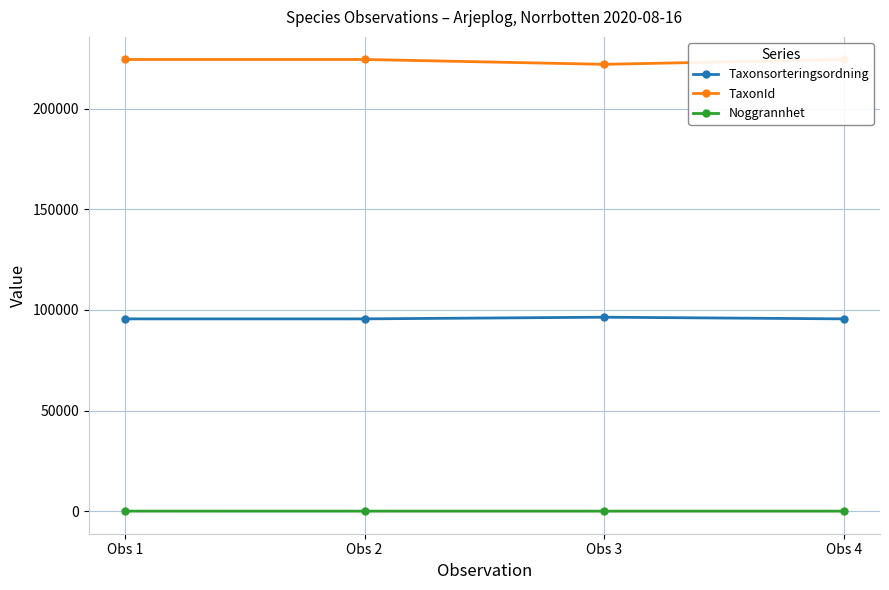

Is this an area chart (filled region under the line)?

No